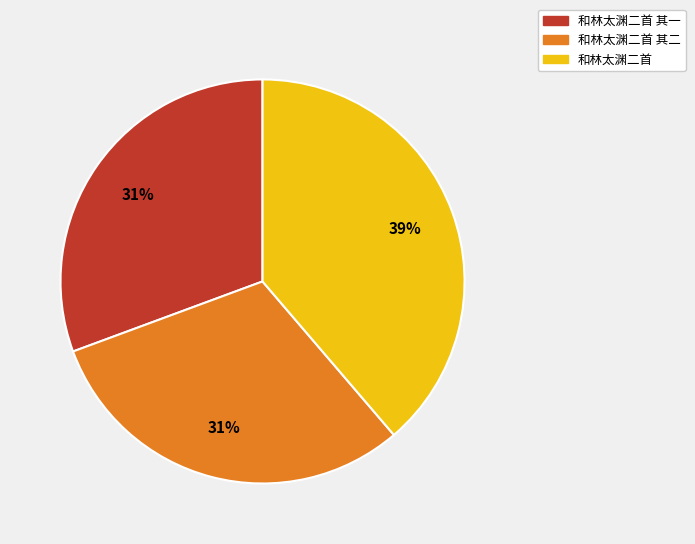

Is there a majority slice in this chart?

No